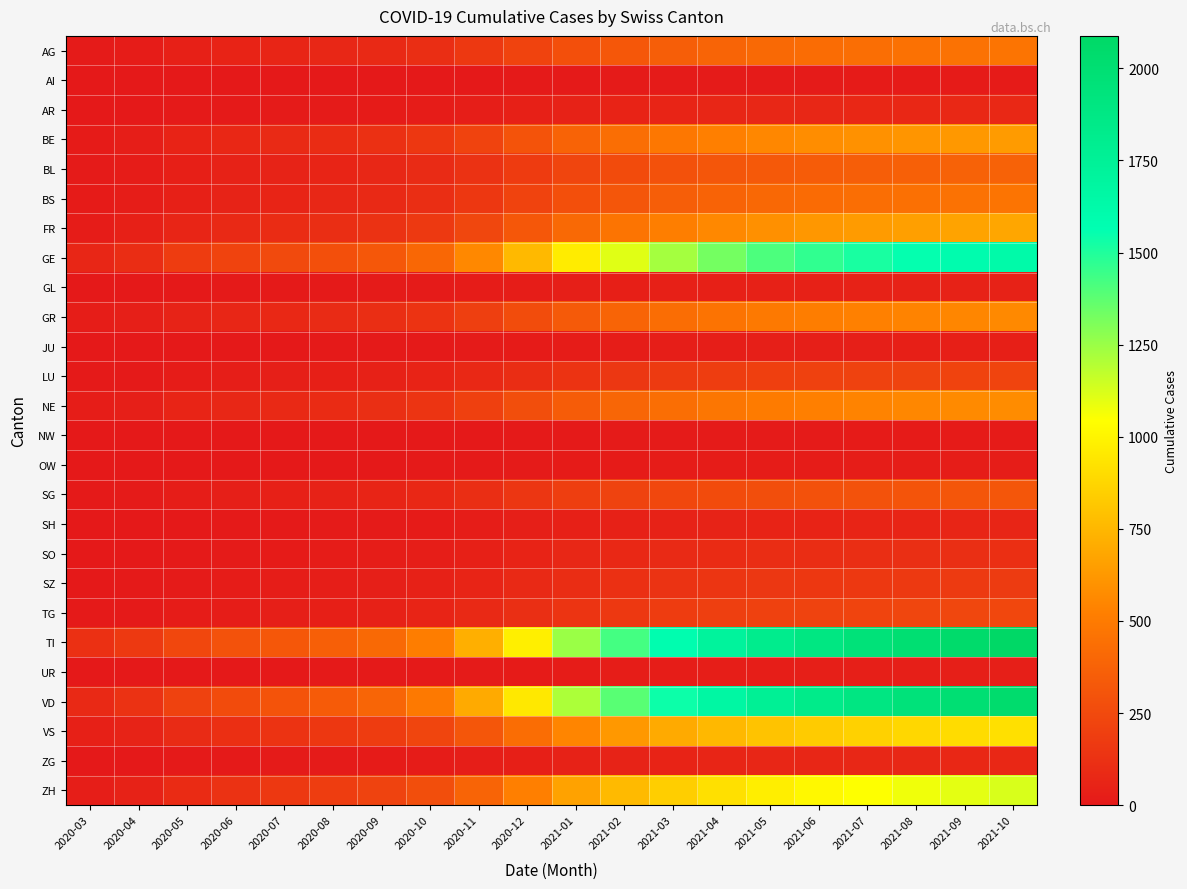

What is the greatest value displayed?

2088